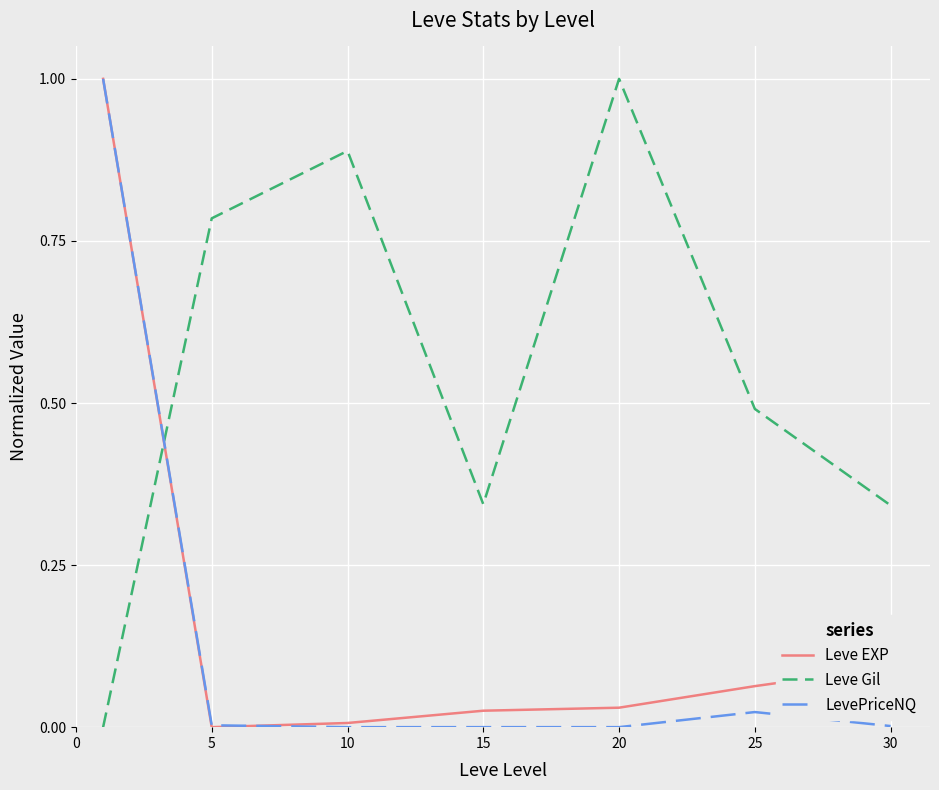

Which series has the largest total across all categories?

Leve Gil